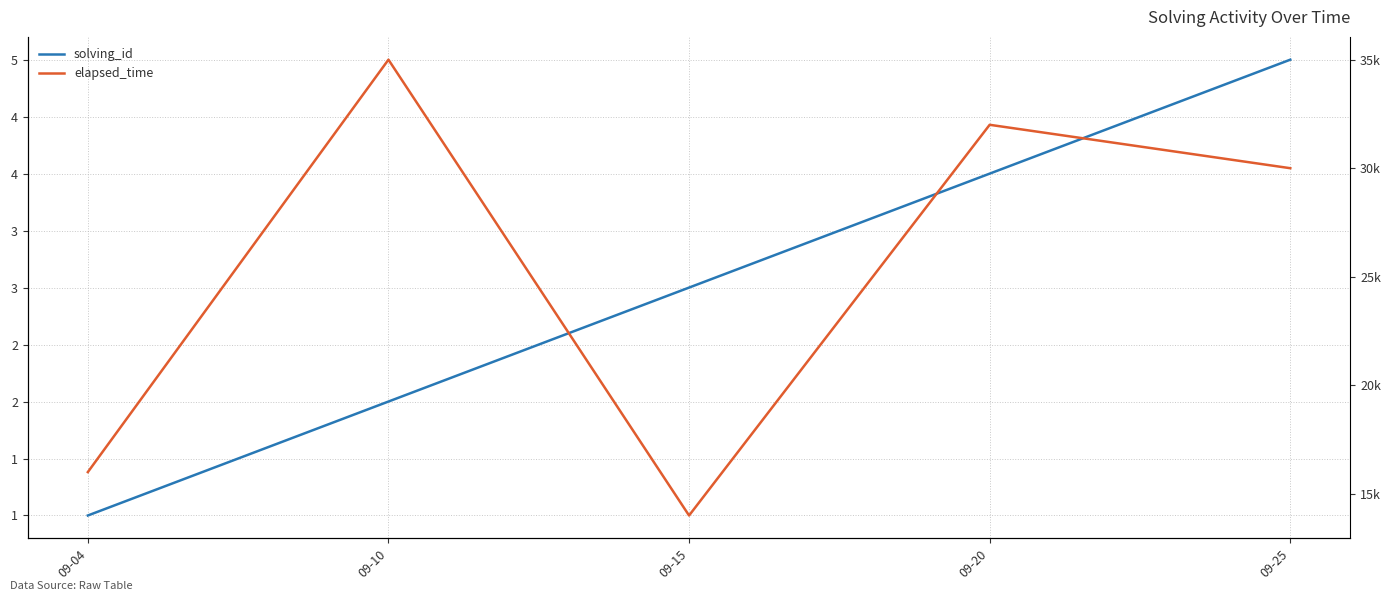

What is the difference between the second highest and second lowest values in the elapsed_time series?

16000